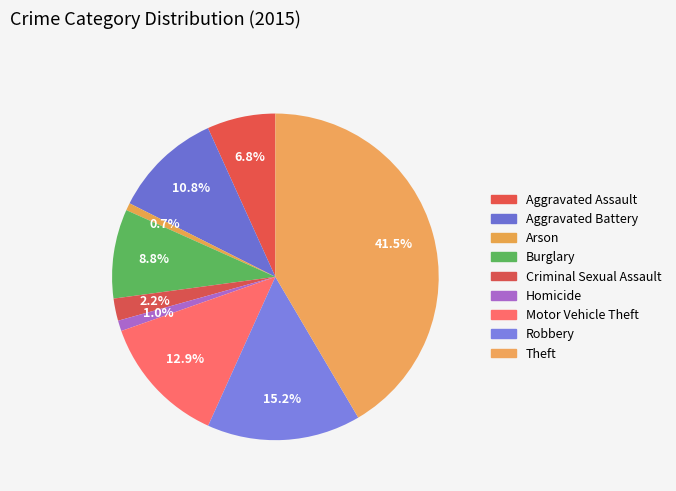

Approximately how many times larger is the value at Aggravated Assault compared to Robbery?

0.4